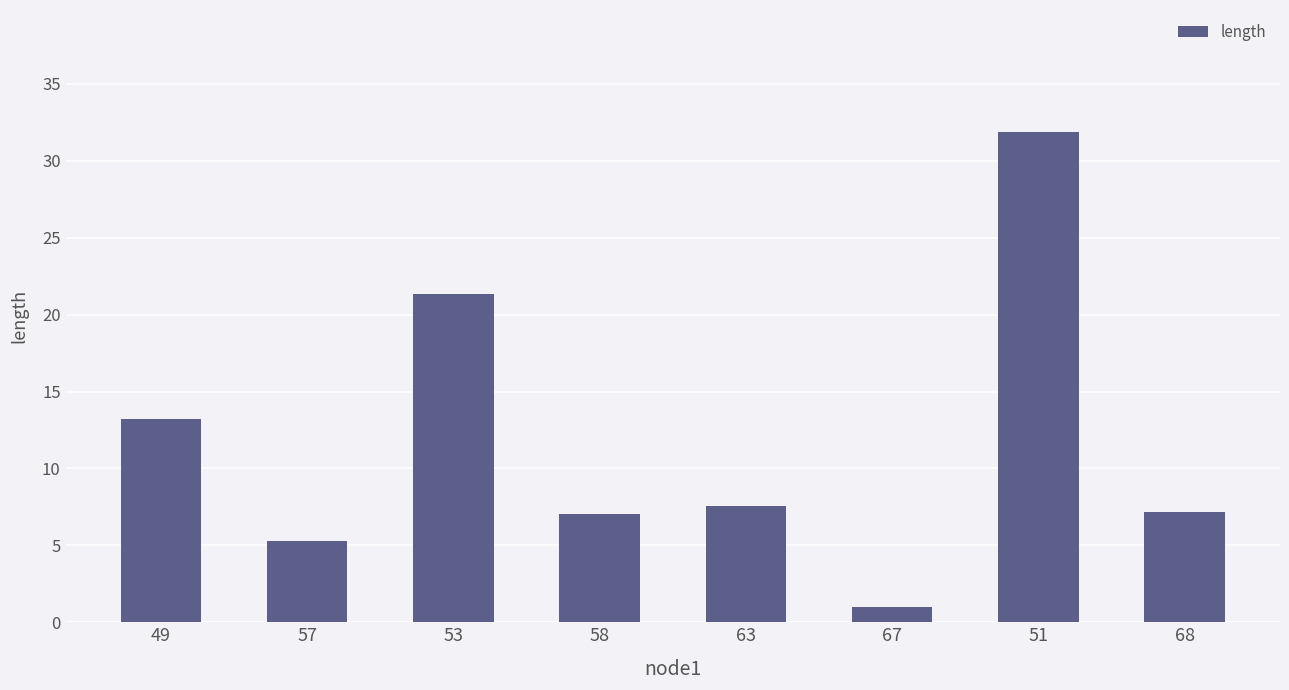

The chart shows a value of 13.2 at 49. True or false?

True